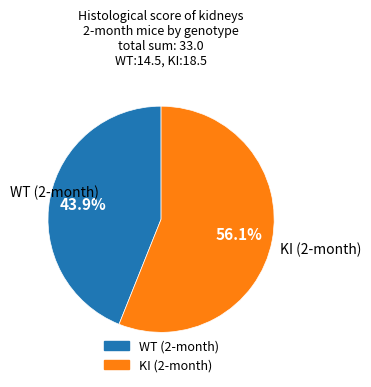

Does any single category account for the majority?

Yes